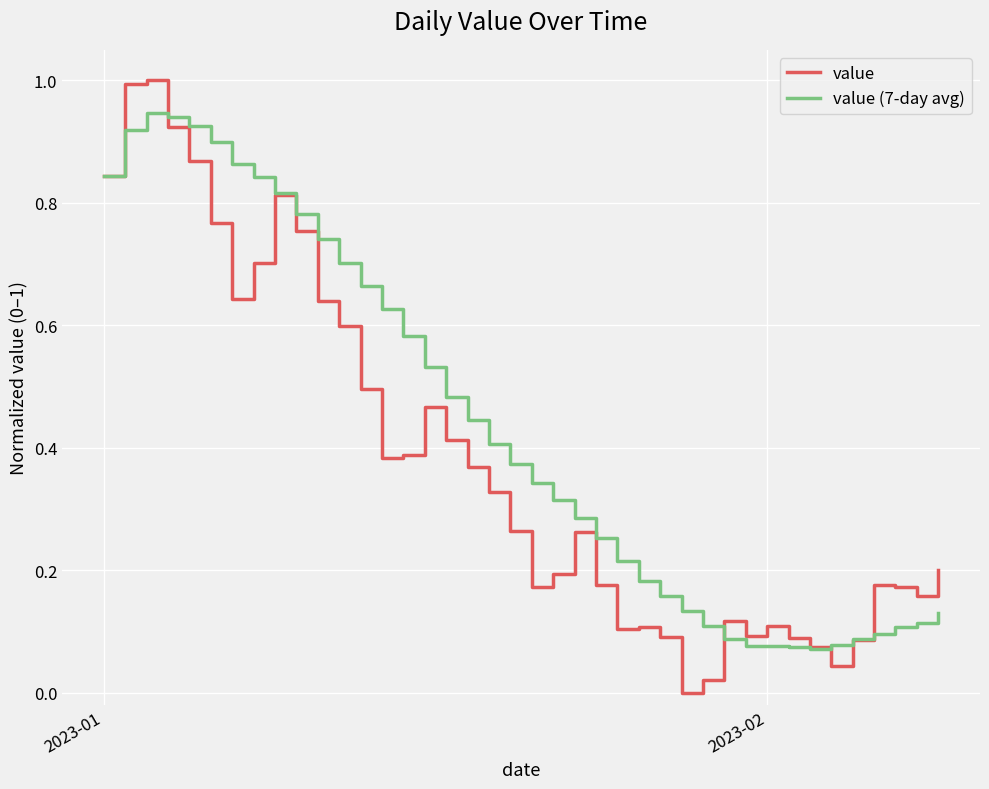

List the series in order of their peak value, highest first.

value, value (7-day avg)